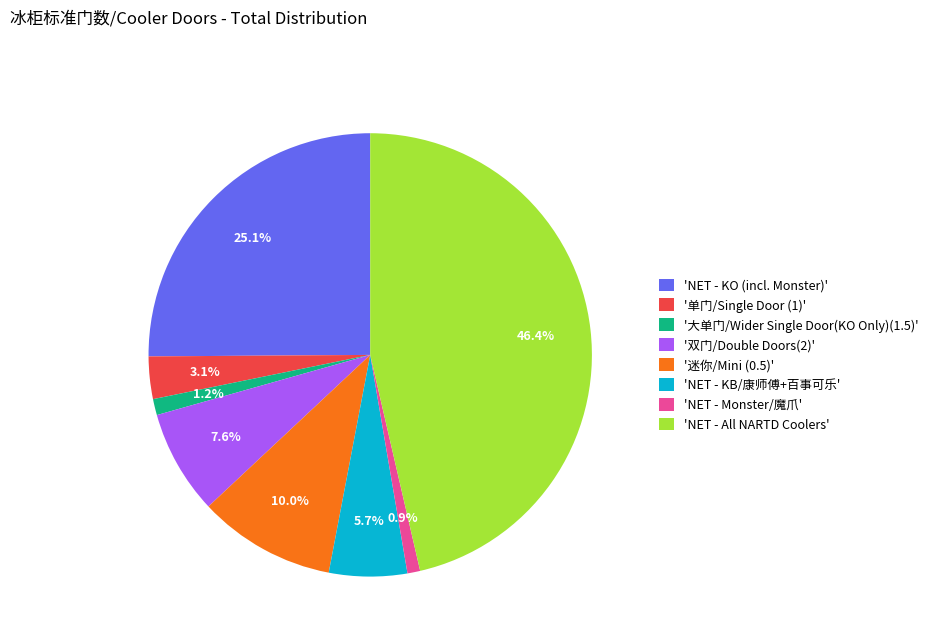

Which has a higher value, 'NET - KO (incl. Monster)' or '迷你/Mini (0.5)'?

'NET - KO (incl. Monster)'